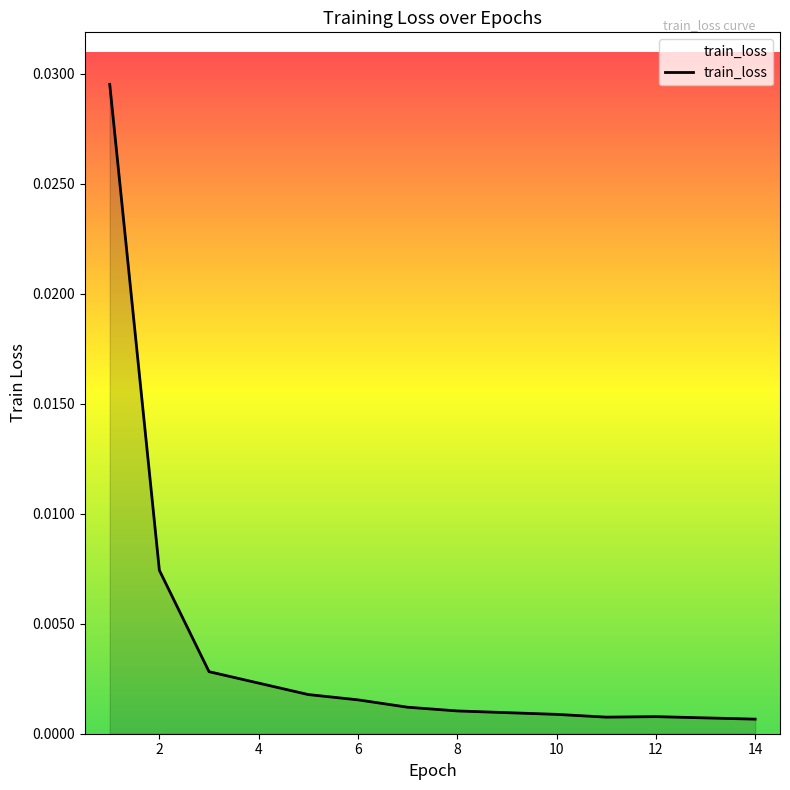

Does the chart have visible grid lines?

No